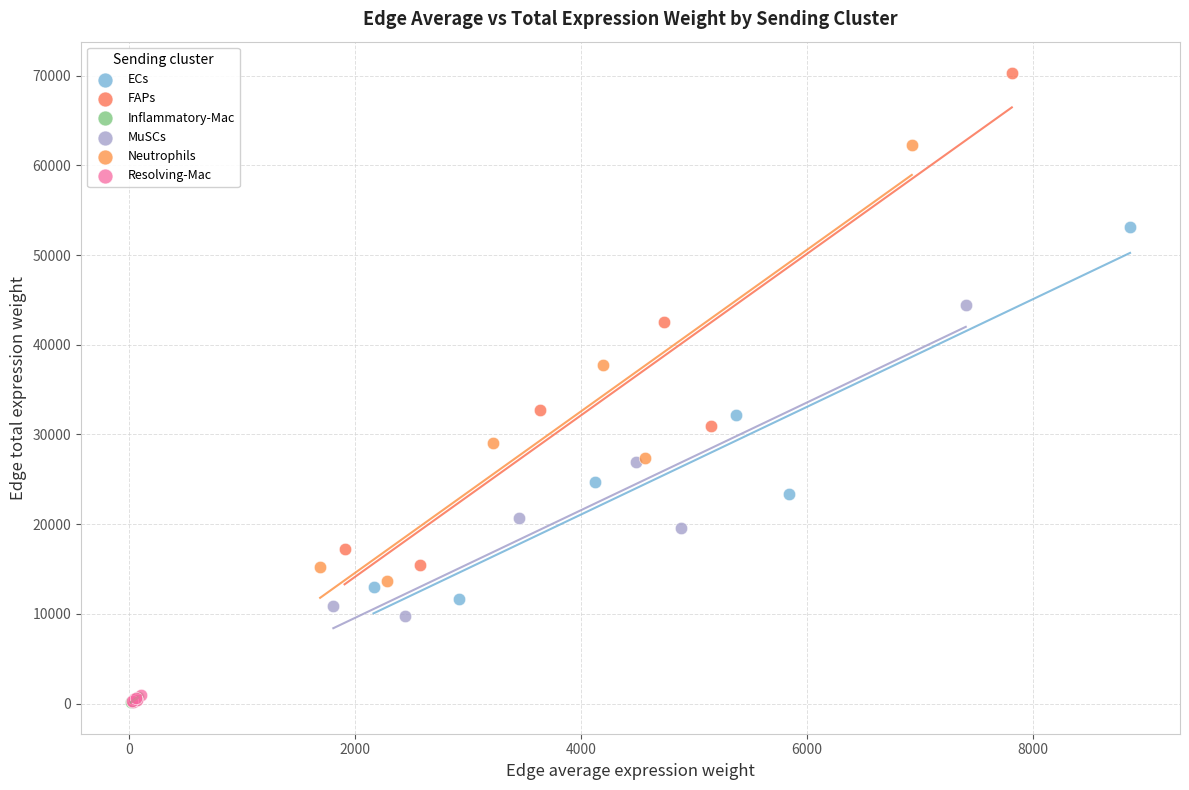

What are all the series names shown in the legend?

ECs, FAPs, Inflammatory-Mac, MuSCs, Neutrophils, Resolving-Mac